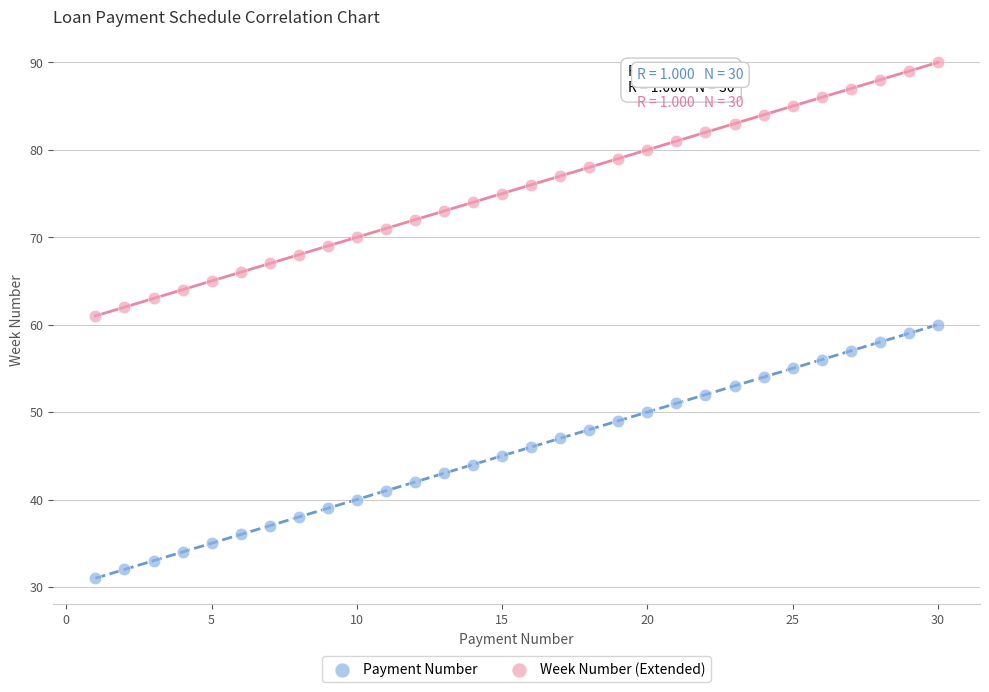

Across all data points, what is the range of Y values (max minus min)?

59